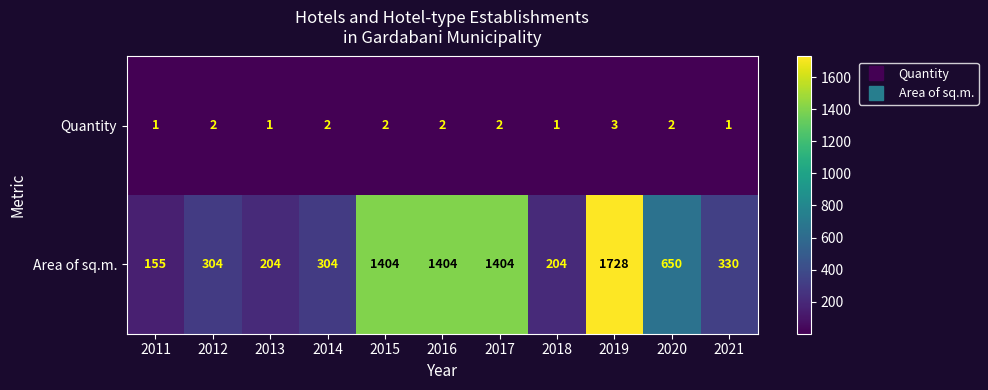

At which category is the sum across all series the highest?

2019